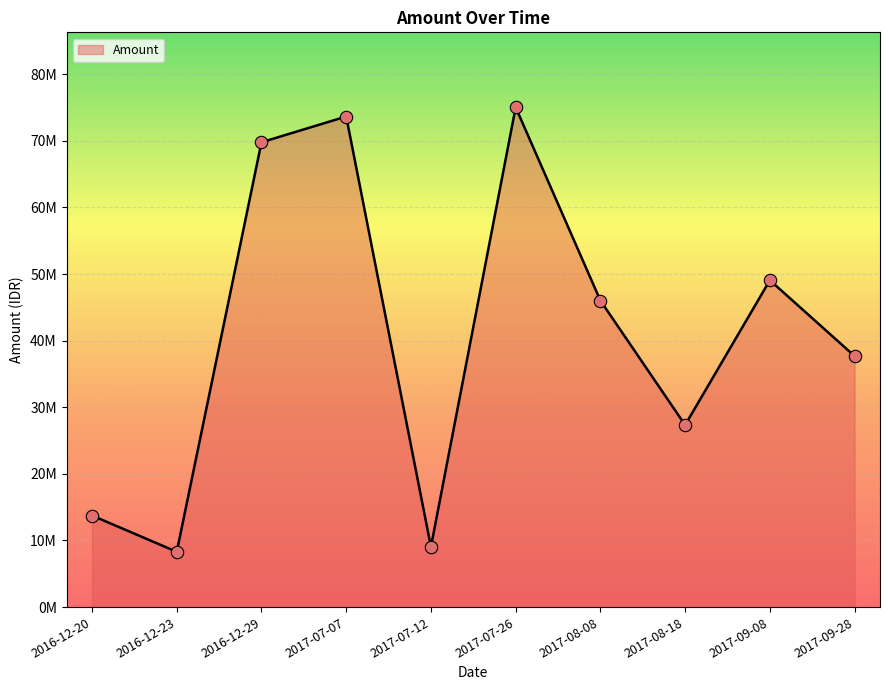

Which has a higher value, 2016-12-23 or 2017-08-18?

2017-08-18